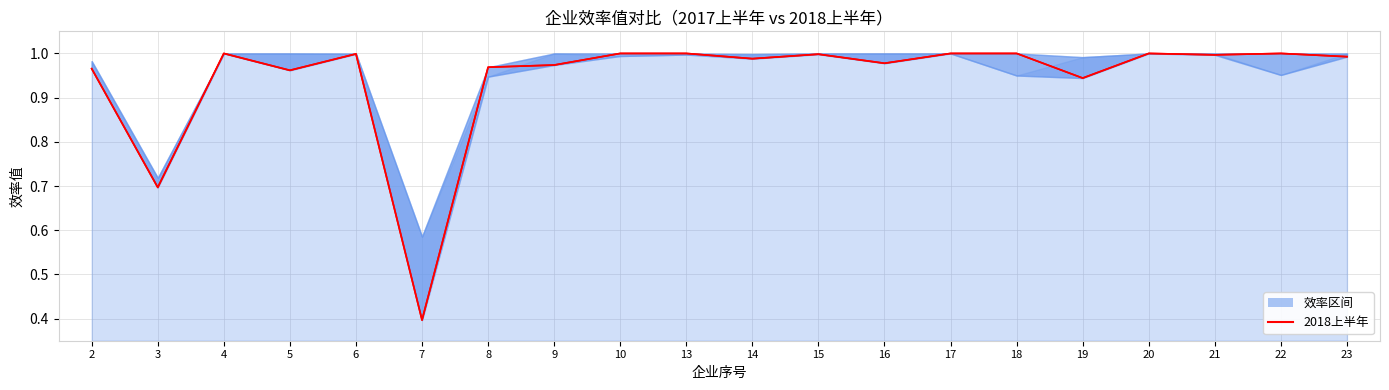

At which category does 2017上半年 reach its first local valley?

3